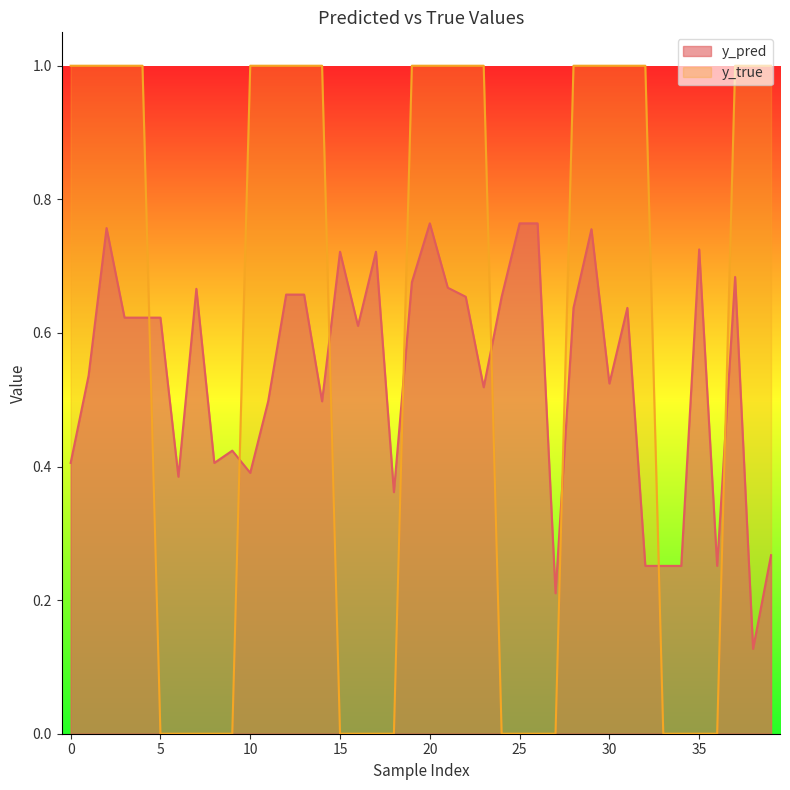

Which series has the largest range (max minus min)?

y_true